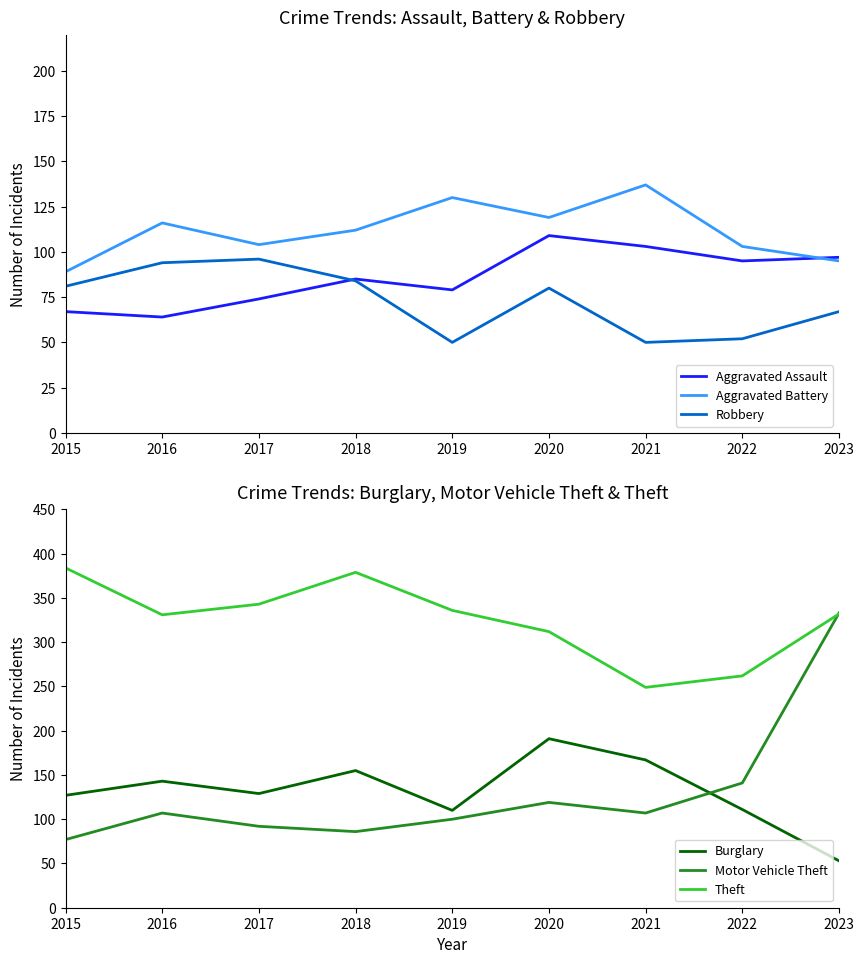

Which series changed the most between 2017 and 2021?

Theft